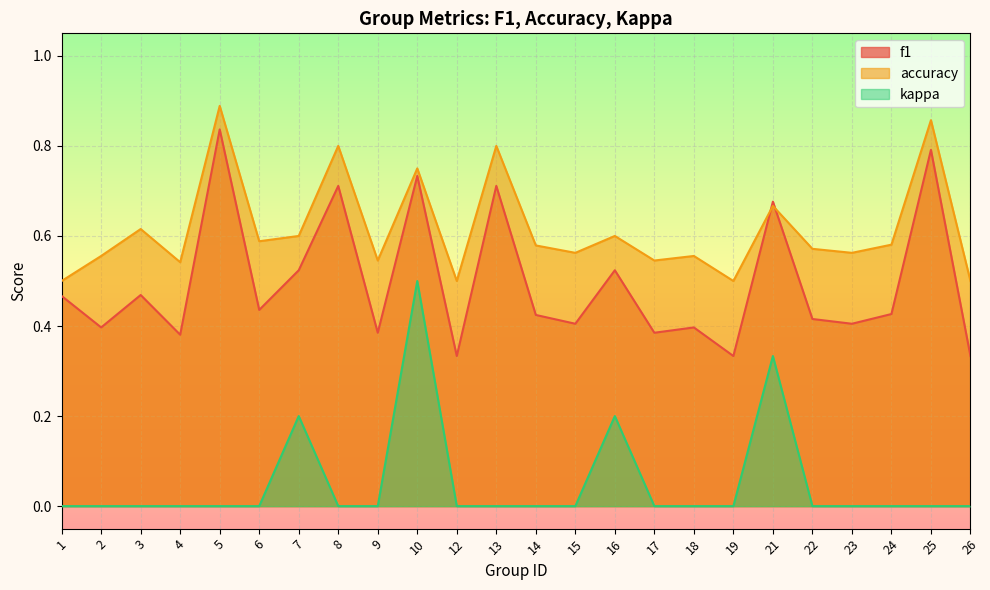

Which series has the widest spread of values?

f1